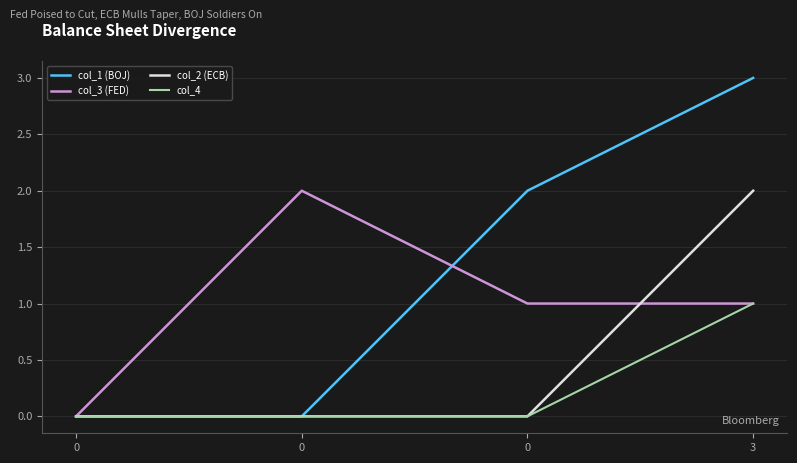

How many categories are shown in the chart?

4